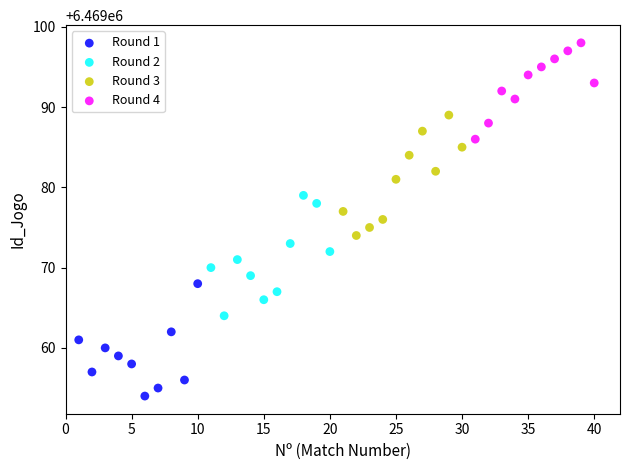

Which series contains the lowest Y value?

Round 1